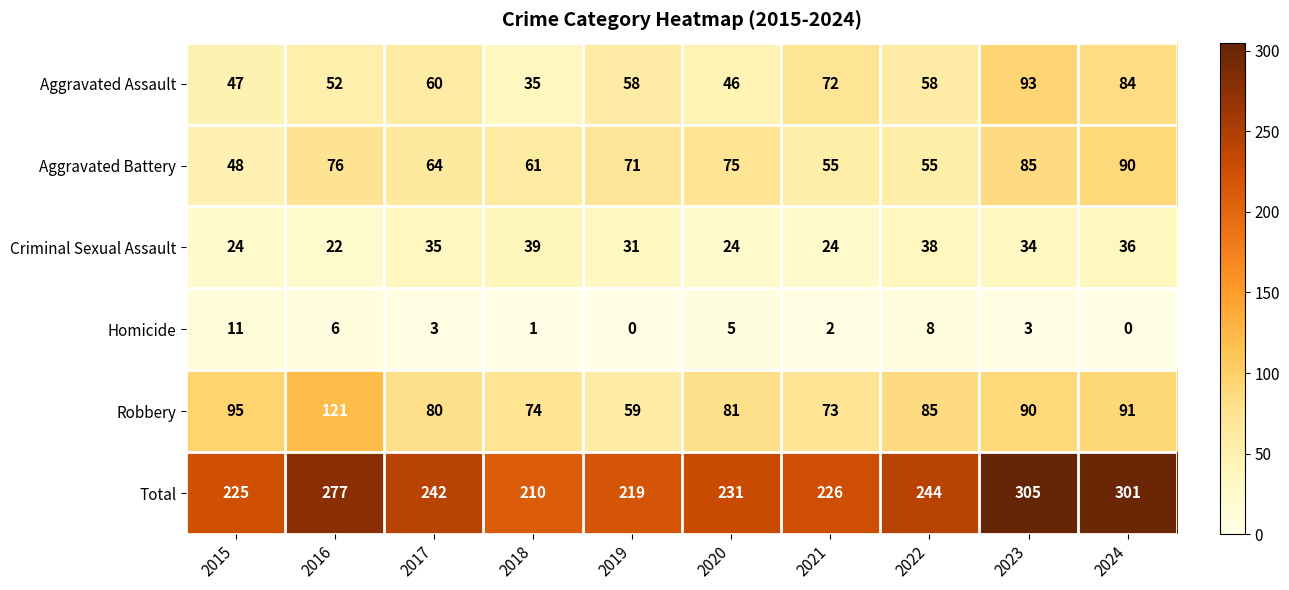

Which series has the largest range (max minus min)?

Total